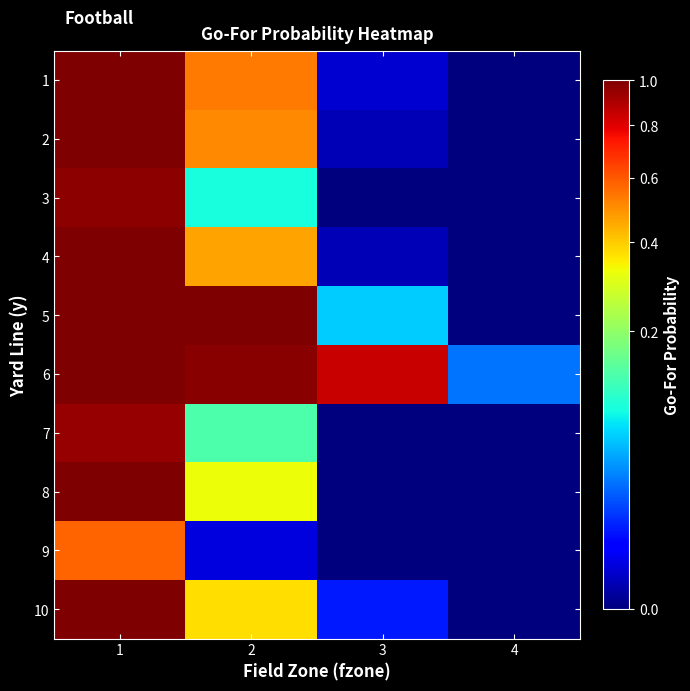

Reading left to right, list all the values displayed in this chart.

1: 1=1.0	2=0.5	3=0.0	4=0.0
2: 1=1.0	2=0.5	3=0.0	4=0.0
3: 1=1.0	2=0.1	3=0.0	4=0.0
4: 1=1.0	2=0.5	3=0.0	4=0.0
5: 1=1.0	2=1.0	3=0.1	4=0.0
6: 1=1.0	2=1.0	3=0.8	4=0.0
7: 1=1.0	2=0.1	3=0.0	4=0.0
8: 1=1.0	2=0.3	3=0.0	4=0.0
9: 1=0.6	2=0.0	3=0.0	4=0.0
10: 1=1.0	2=0.4	3=0.0	4=0.0